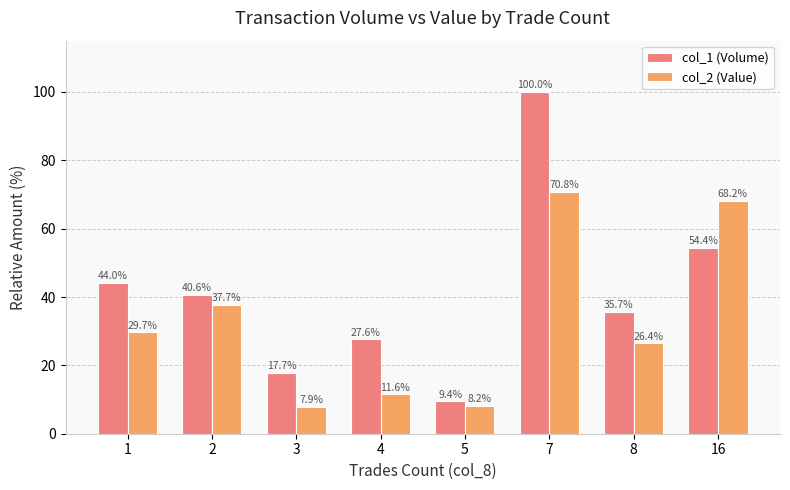

Which series has the largest range (max minus min)?

col_1 (Volume)